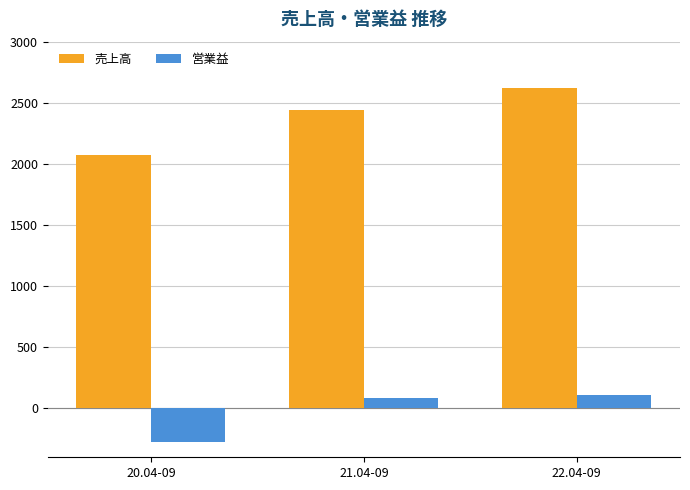

Rank the categories by 売上高 value from highest to lowest.

22.04-09, 21.04-09, 20.04-09